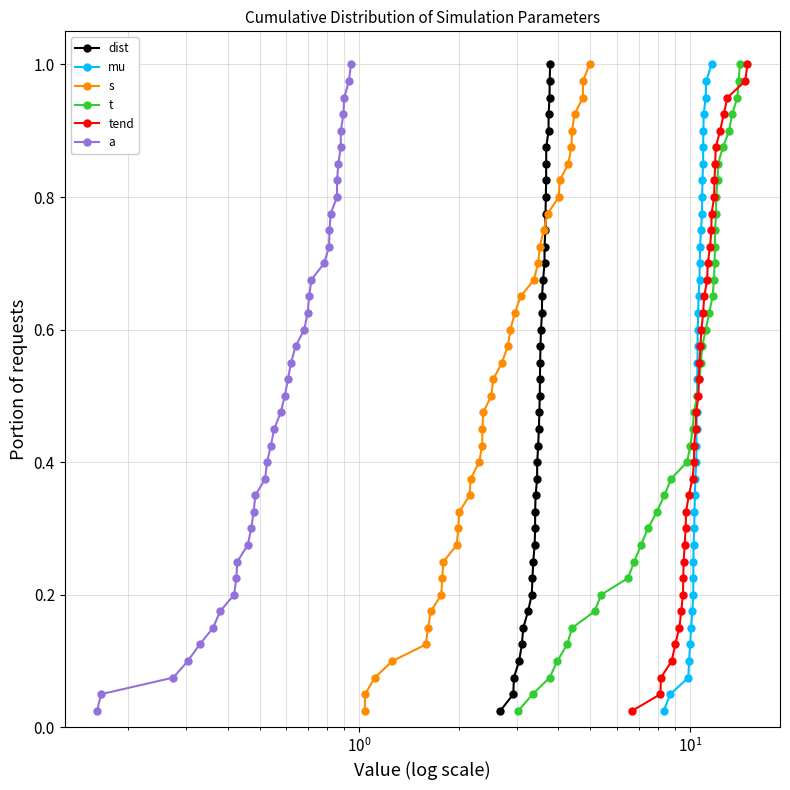

True or false: dist has more than 2 interior local peaks.

False